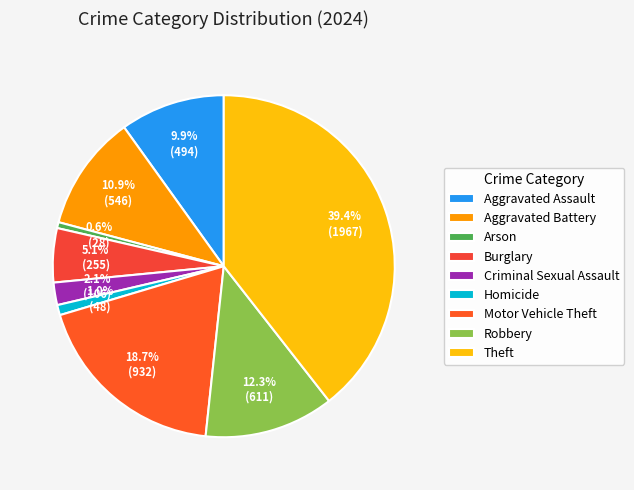

Count the number of slices in the pie.

9